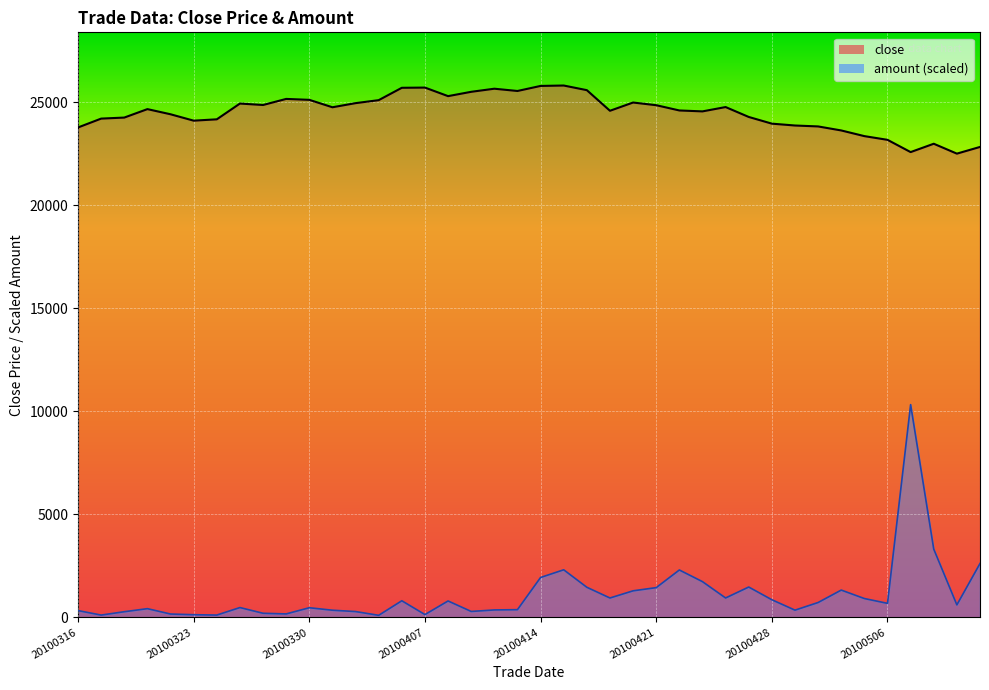

At which label is amount closest to 5211?

20100510